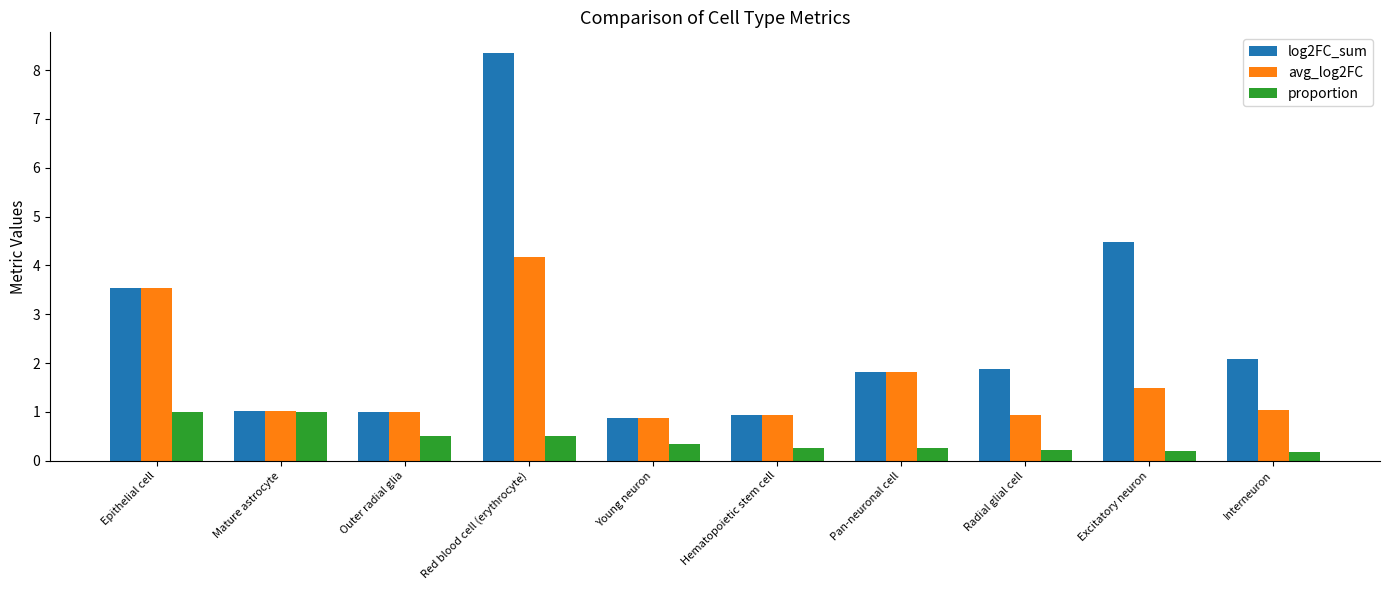

What is the difference between the second highest and second lowest values in the avg_log2FC series?

2.6